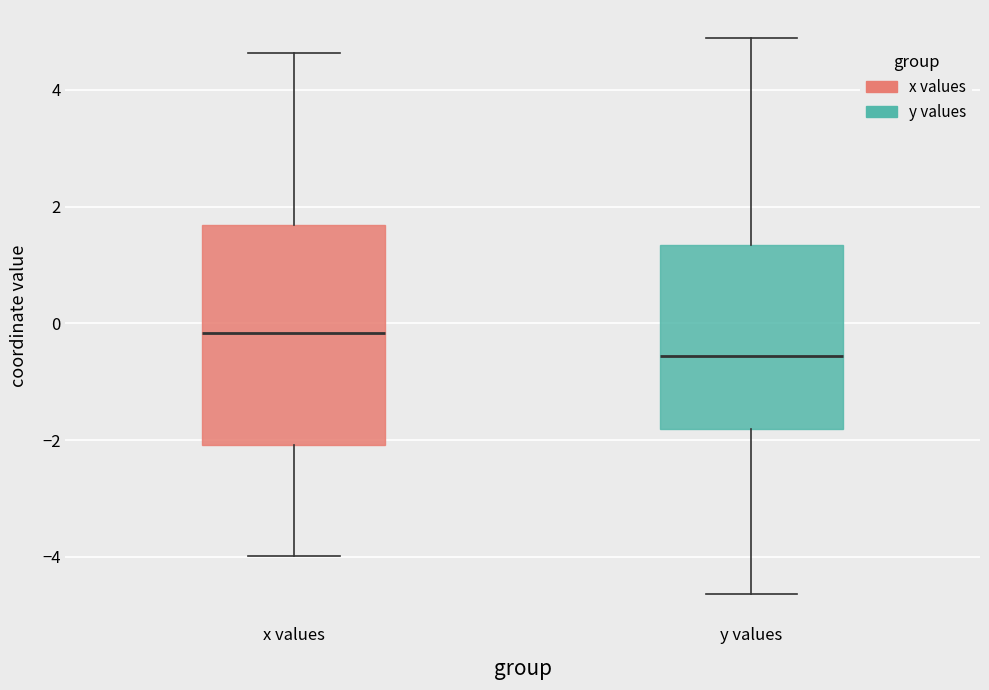

Which box has the lowest median line?

y values